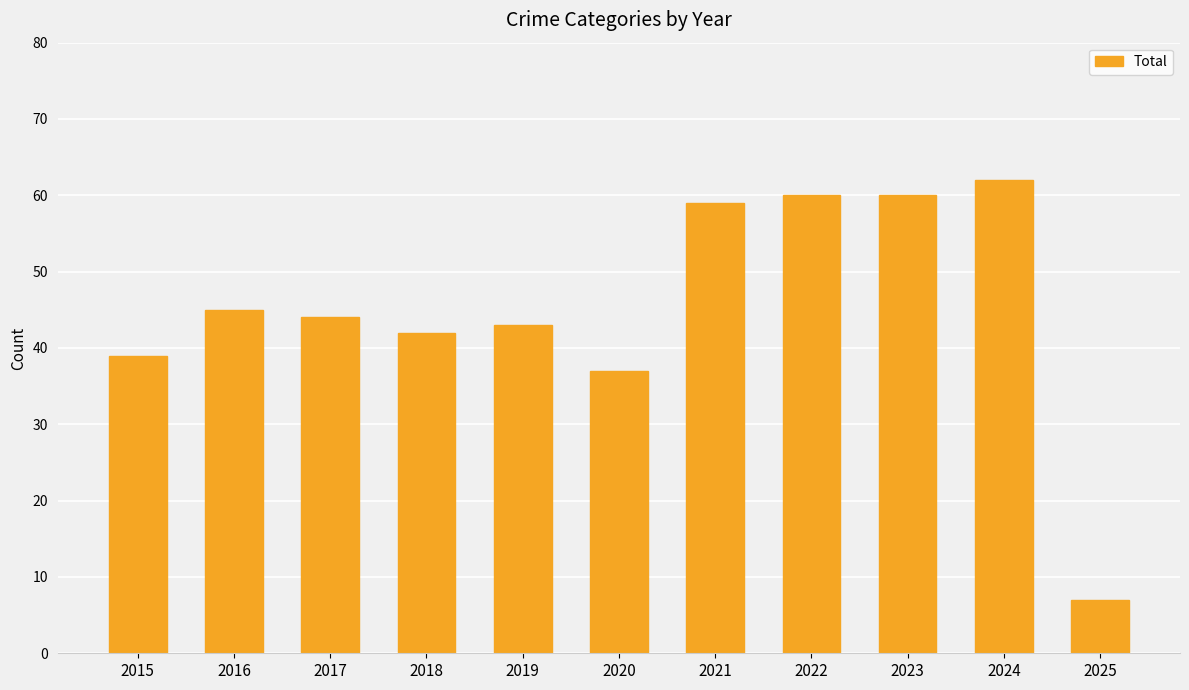

Reading left to right, extract all data points from this chart.

2015=39	2016=45	2017=44	2018=42	2019=43	2020=37	2021=59	2022=60	2023=60	2024=62	2025=7